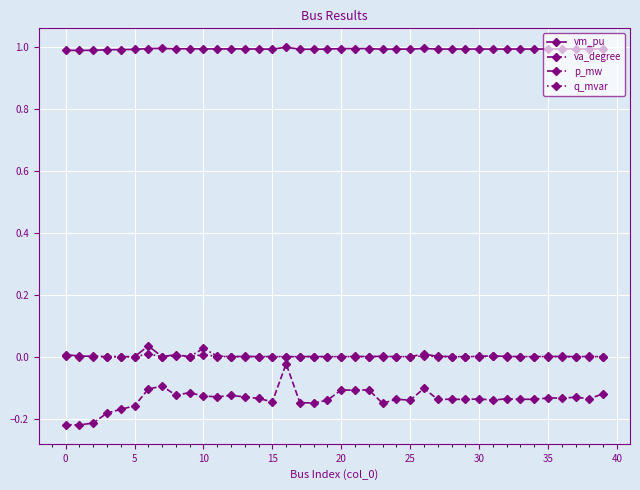

Which series has the largest total across all categories?

vm_pu